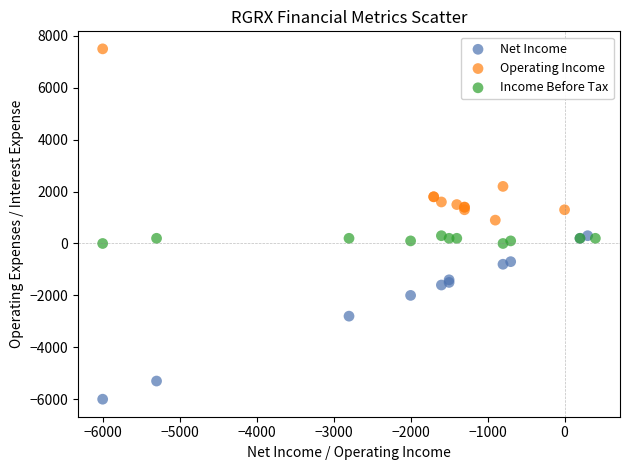

Which series reaches the maximum Y coordinate?

Operating Income